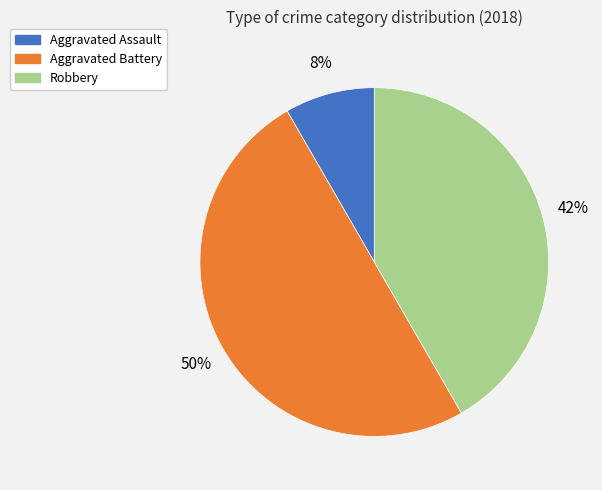

Which category has the smallest portion of the pie?

Aggravated Assault